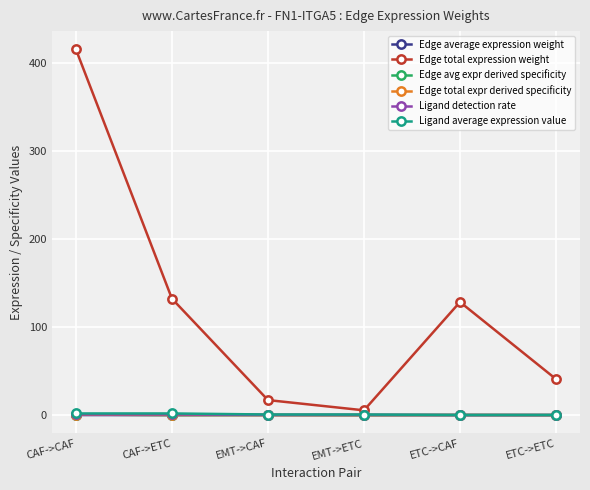

Which series has the widest spread of values?

Edge total expression weight